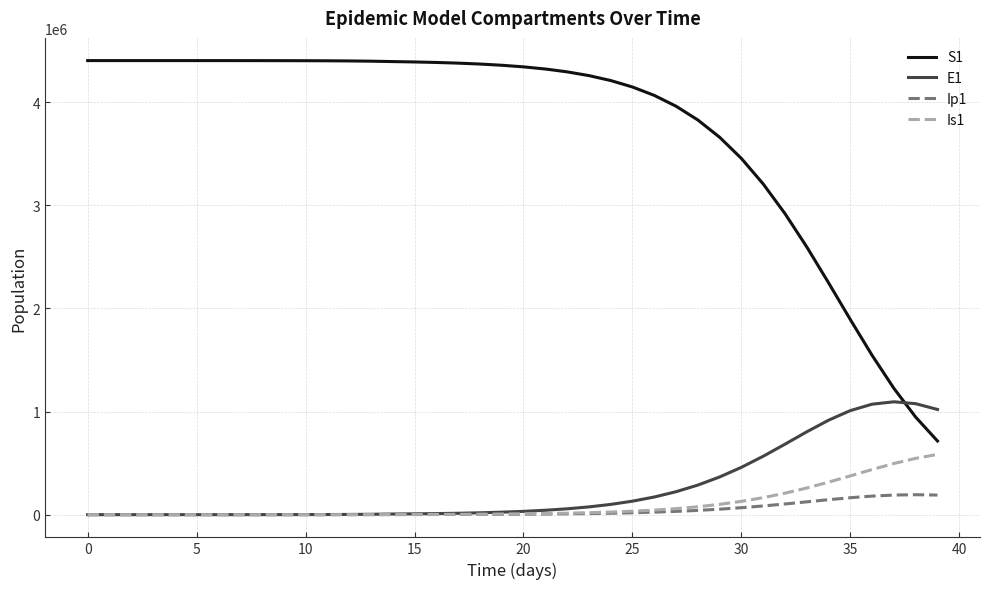

What is the greatest value displayed?

4403630.0